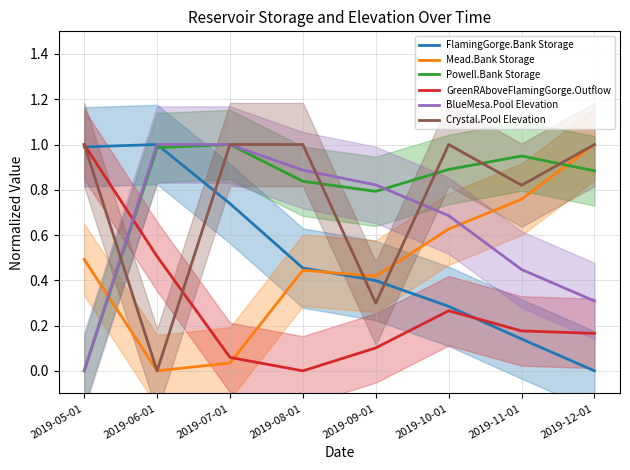

Is the value of Mead.Bank Storage at 2019-09-01 greater than the value of Crystal.Pool Elevation at 2019-08-01?

No